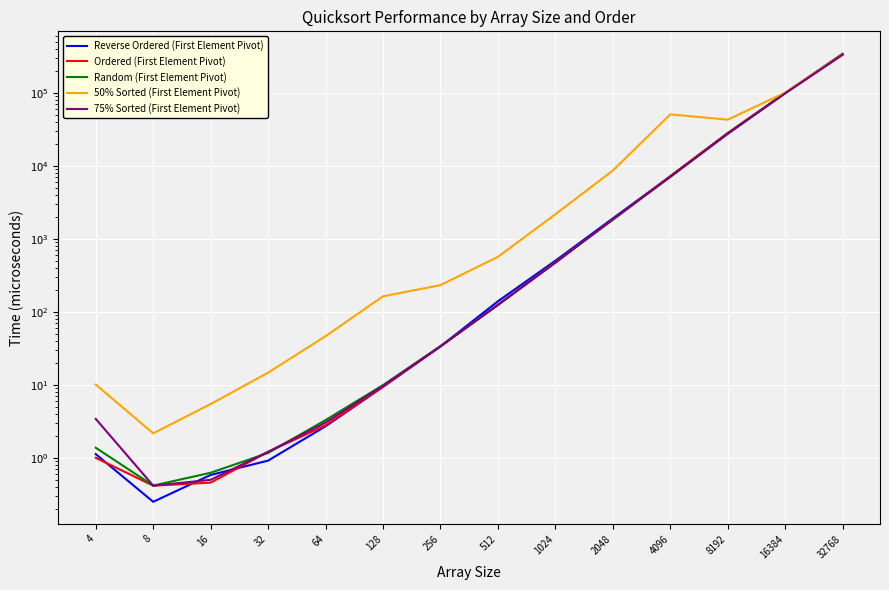

Reading right to left, list all the values displayed in this chart.

Reverse Ordered (First Element Pivot): 32768=333958.5	16384=99798.3	8192=27587.3	4096=7168.2	2048=1904.7	1024=501.9	512=139.5	256=33.6	128=9.4	64=2.7	32=0.9	16=0.6	8=0.2	4=1.1
Ordered (First Element Pivot): 32768=343190.9	16384=99330.8	8192=28255.4	4096=7233.2	2048=1829.7	1024=481.0	512=124.9	256=33.6	128=9.5	64=2.8	32=1.2	16=0.5	8=0.4	4=1.0
Random (First Element Pivot): 32768=341106.5	16384=99405.4	8192=27780.4	4096=7065.7	2048=1827.8	1024=476.1	512=124.0	256=34.0	128=9.9	64=3.3	32=1.2	16=0.6	8=0.4	4=1.4
50% Sorted (First Element Pivot): 32768=333162.4	16384=100785.8	8192=42907.4	4096=50682.6	2048=8622.4	1024=2172.7	512=566.8	256=232.2	128=163.3	64=46.4	32=14.7	16=5.5	8=2.2	4=10.1
75% Sorted (First Element Pivot): 32768=333260.8	16384=98459.9	8192=27551.5	4096=7060.5	2048=1870.5	1024=469.7	512=124.7	256=33.7	128=9.7	64=3.0	32=1.2	16=0.5	8=0.4	4=3.4